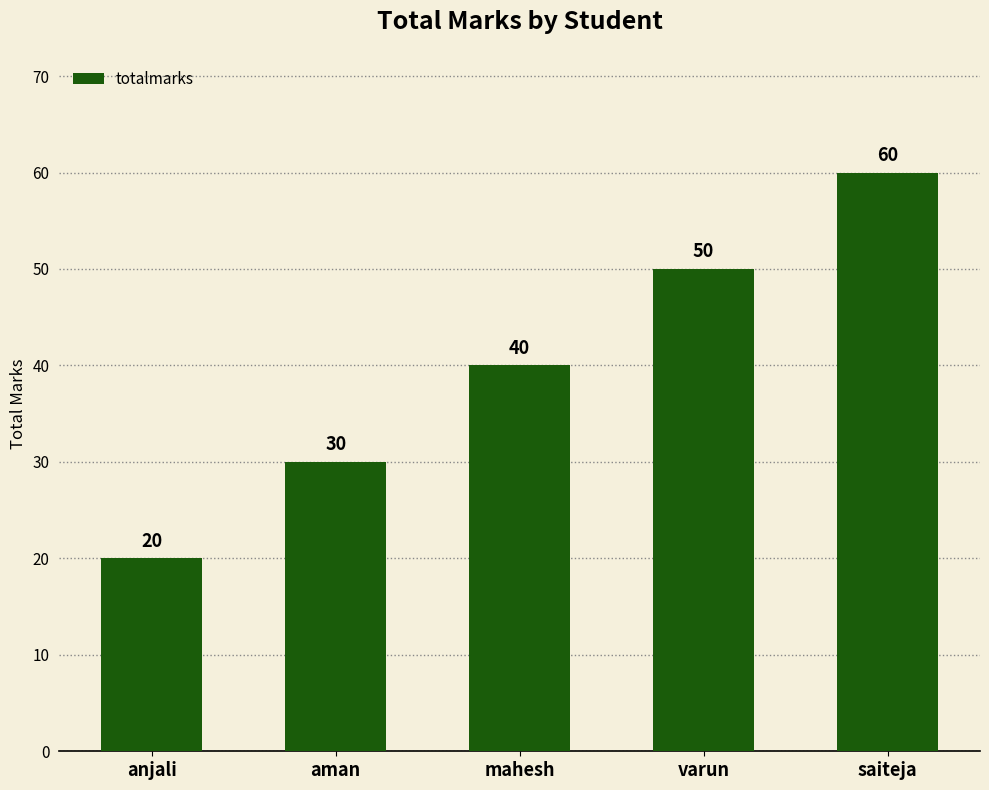

Which category has the highest value across all series?

saiteja